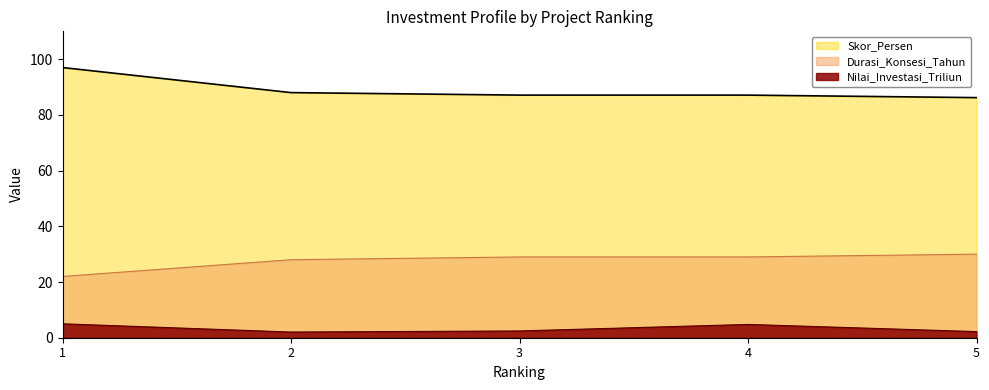

Which category has the highest value in the Nilai_Investasi_Triliun series?

1